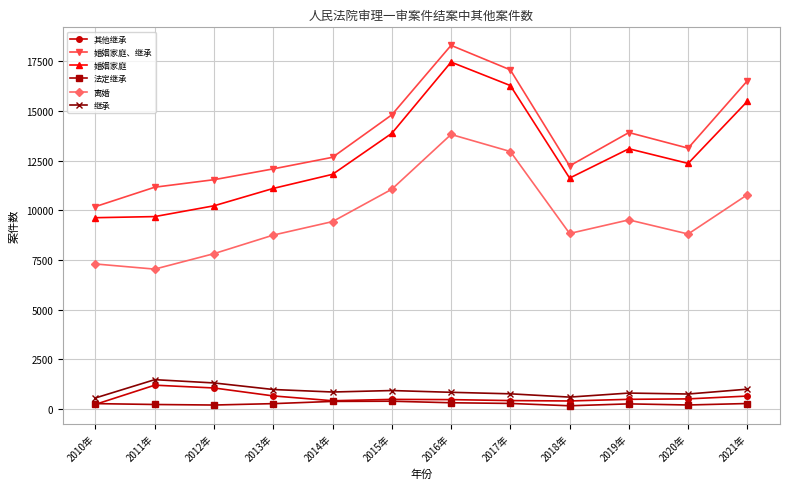

True or false: 继承 has more than 0 points higher than both neighbors.

True